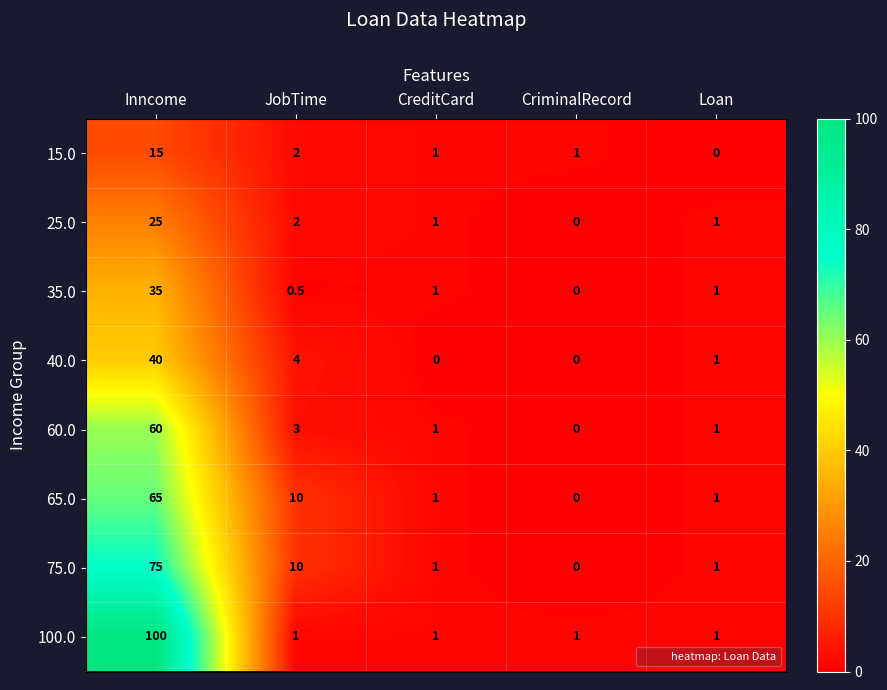

What is the difference between the 40.0 values at CreditCard and Loan?

1.0